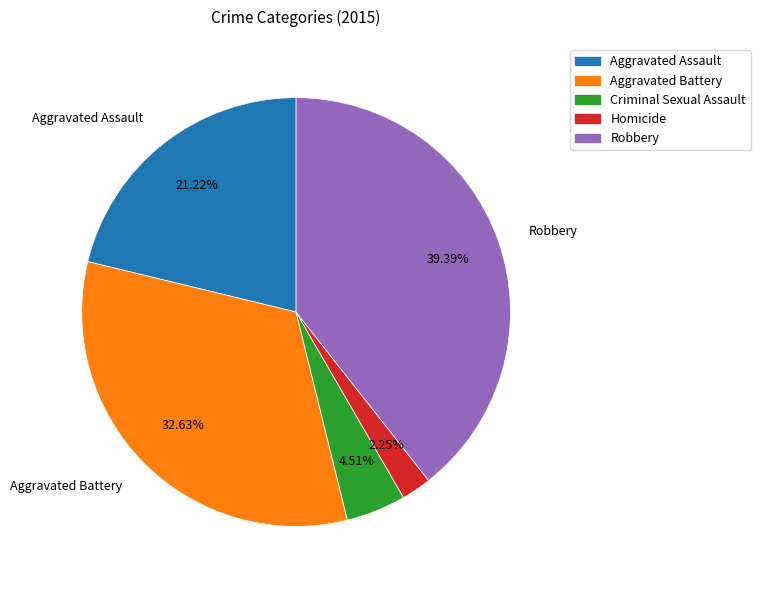

To the nearest percent, what is the combined percentage of Homicide and Robbery?

42%